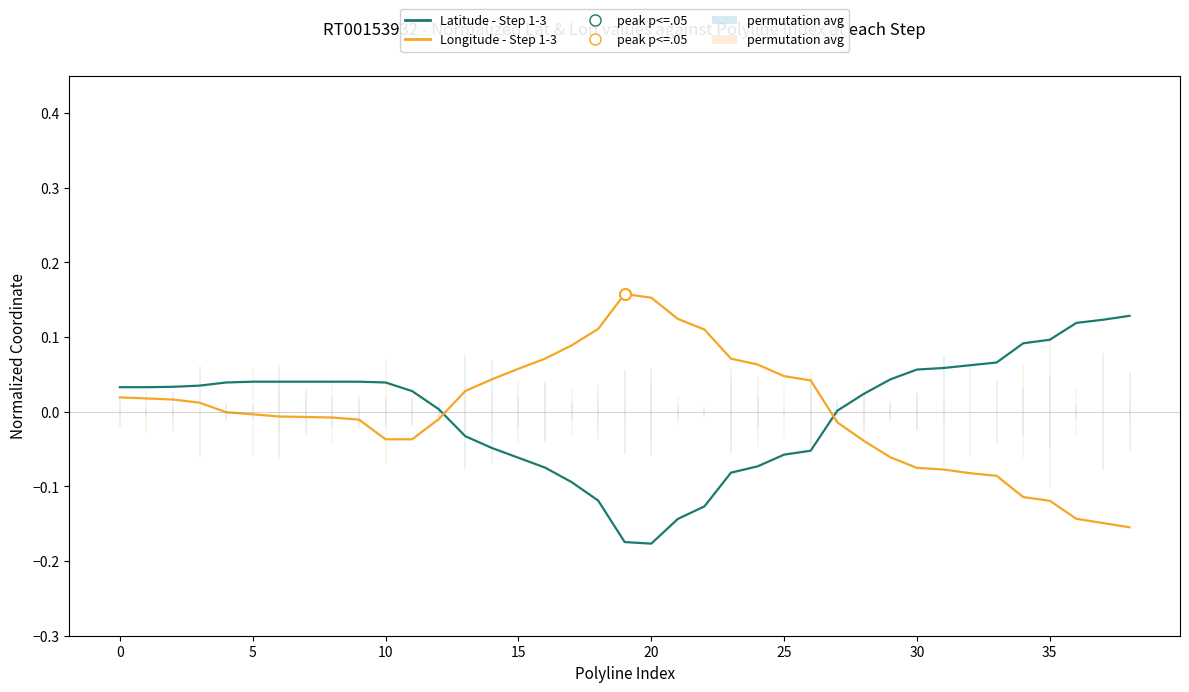

Read the Longitude (Step Series) value at 31.

-0.1